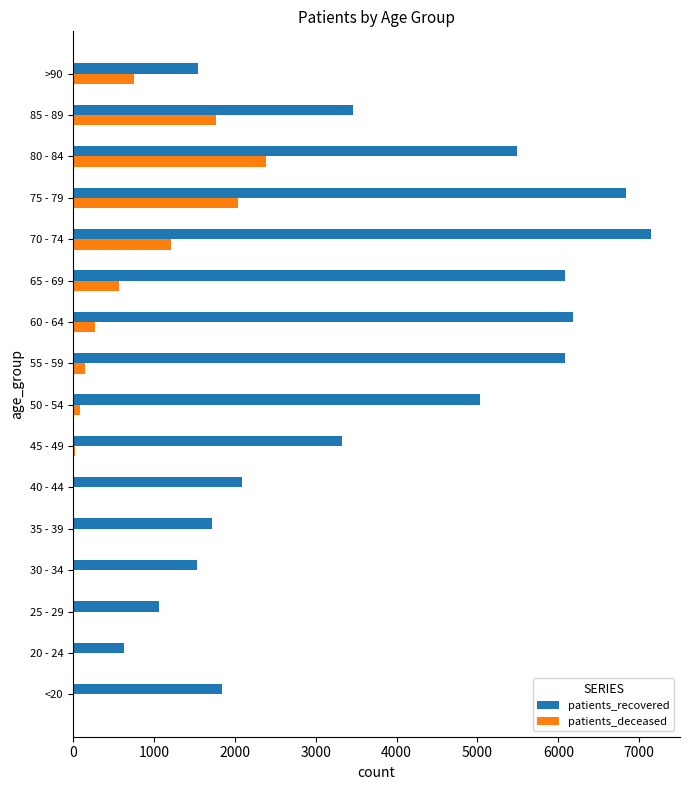

Which series has the largest total across all categories?

patients_recovered